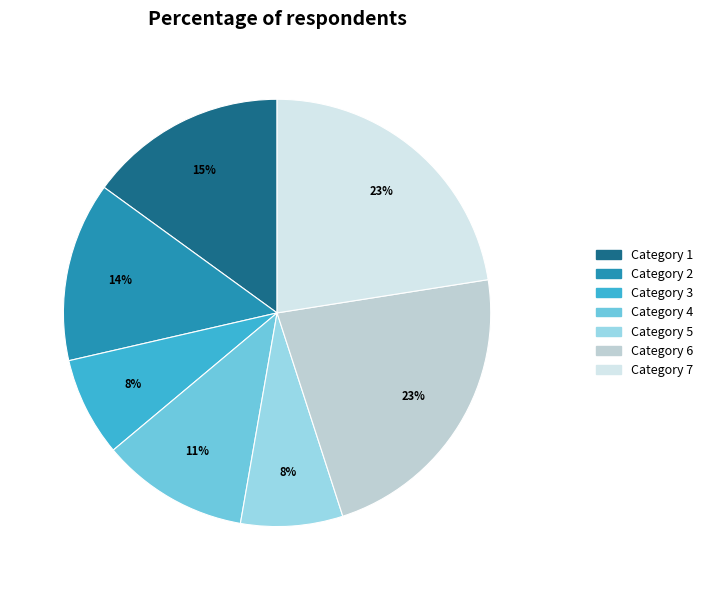

Is there any slice that represents more than half of the pie?

No